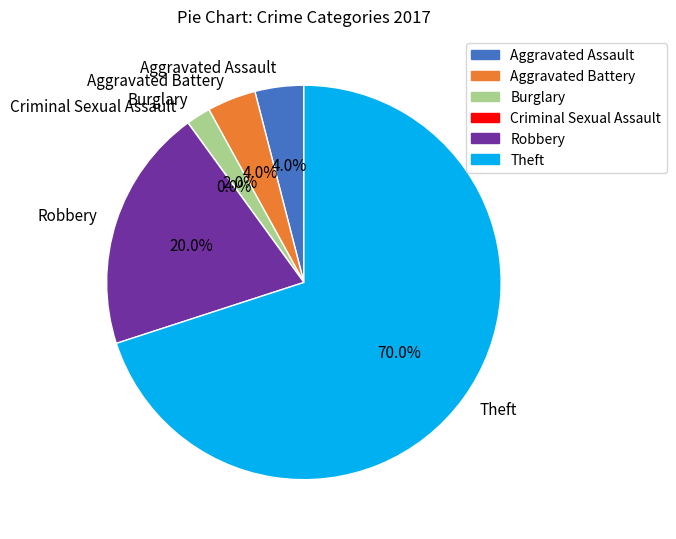

To the nearest percent, what percentage of the pie is Theft?

70%